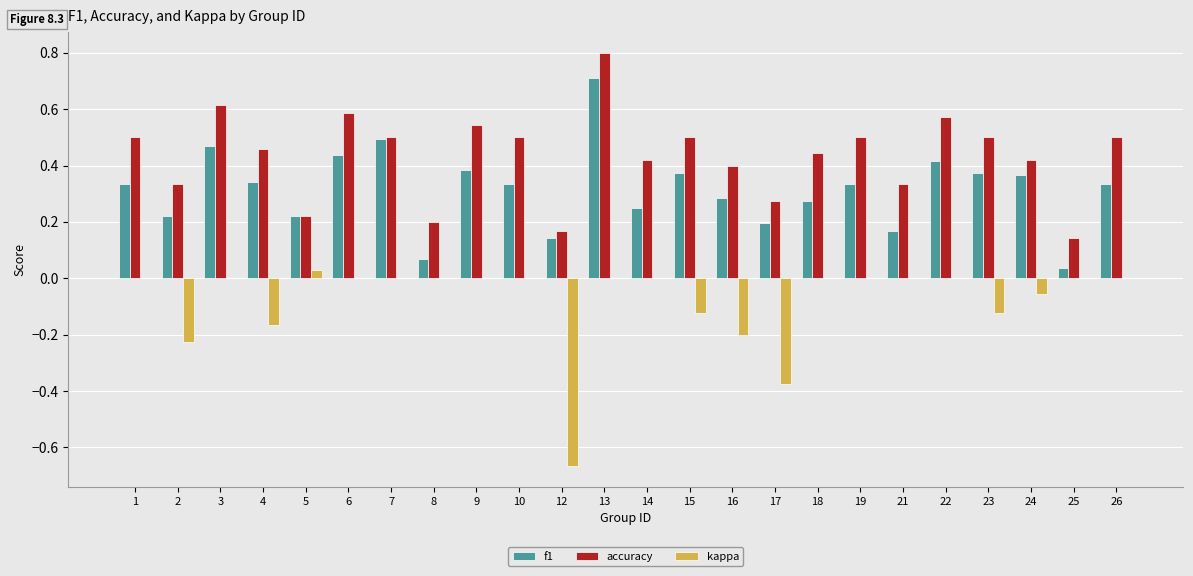

At which category is the sum across all series the highest?

13